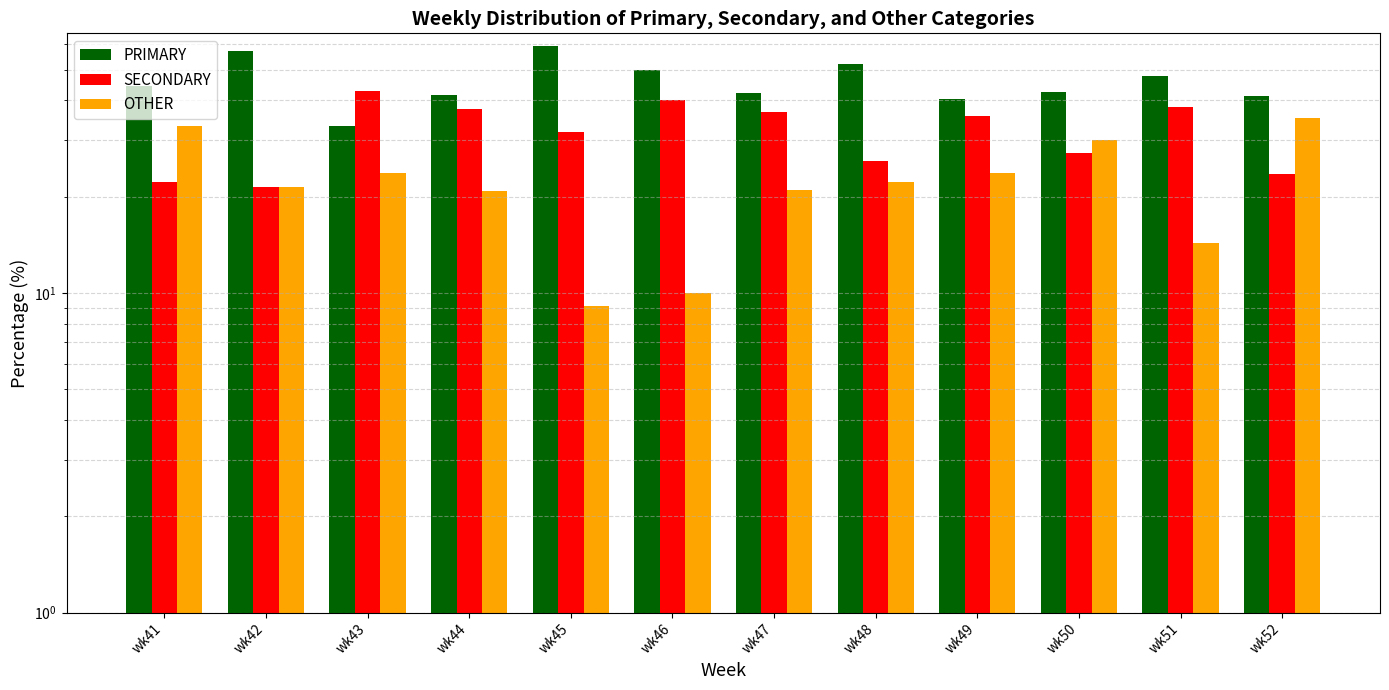

What is the total value across all series at wk48?

100.0